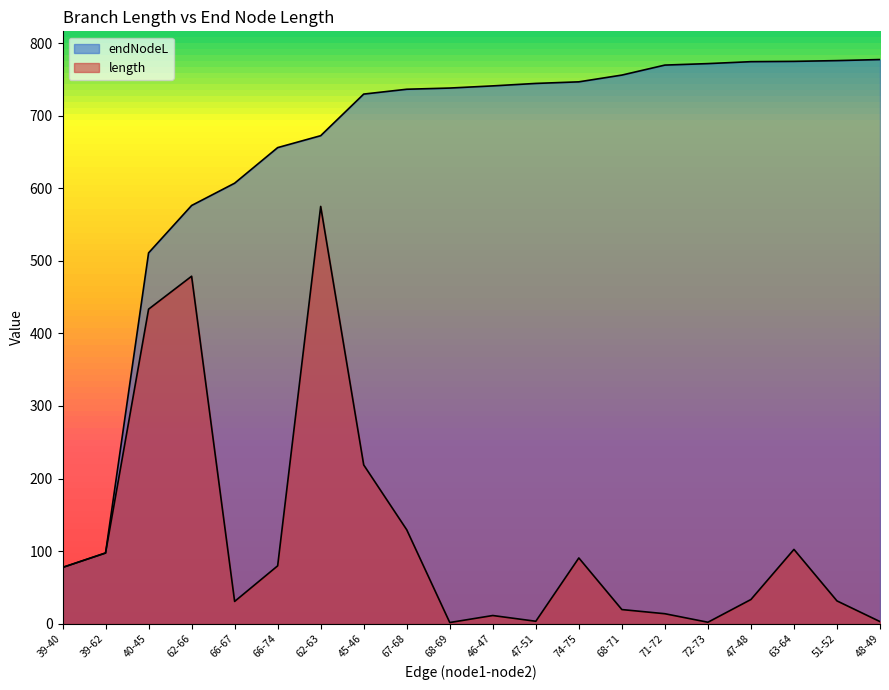

At which category does the chart reach its minimum across all series?

68-69